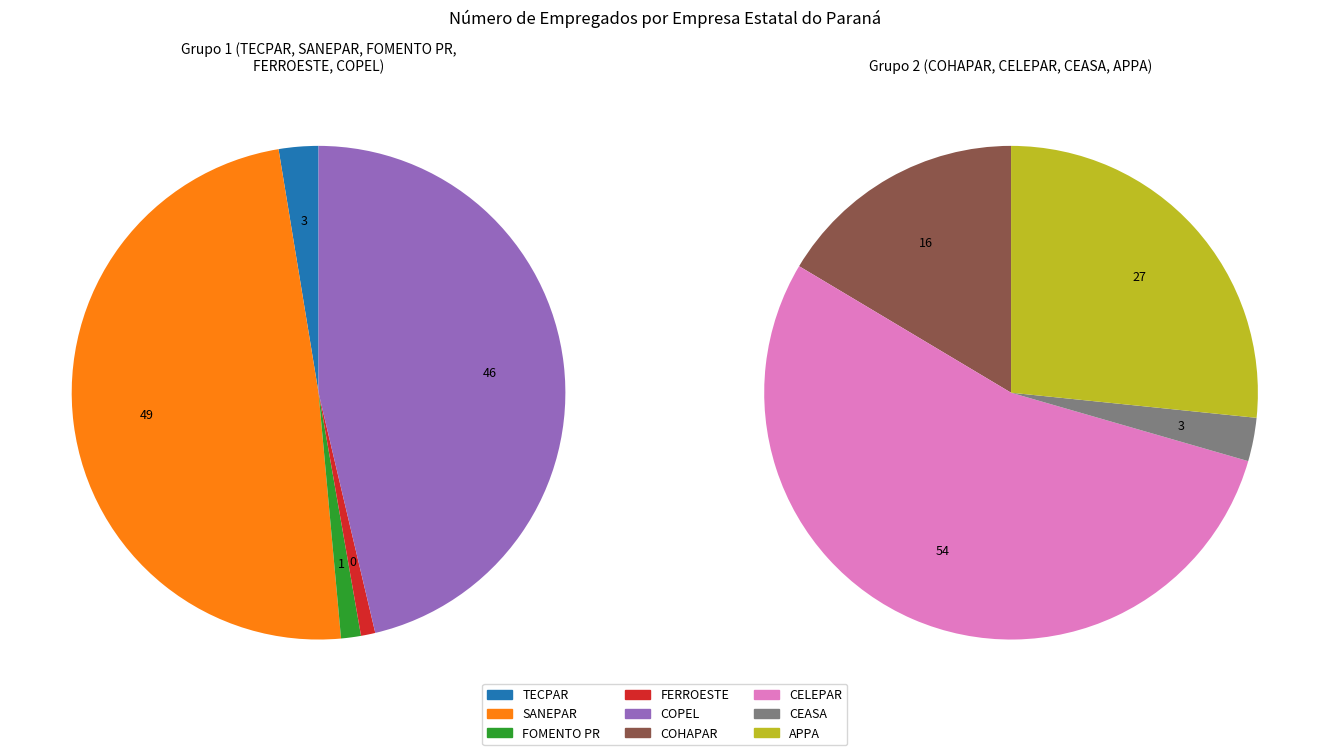

What is the ratio of the value at SANEPAR to the value at TECPAR?

18.8